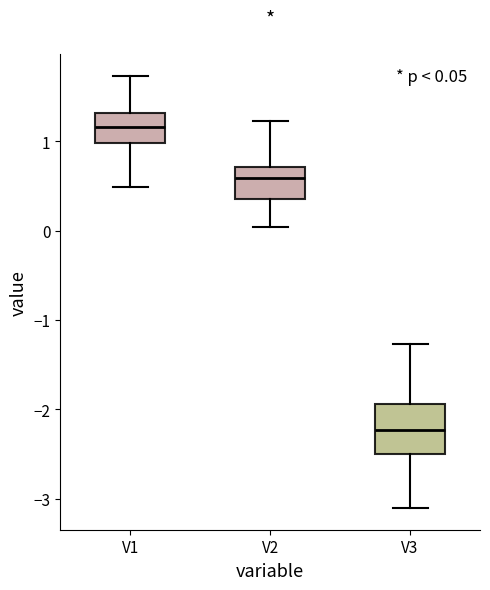

Comparing the boxes themselves (not the whiskers), which one is the tallest?

V3